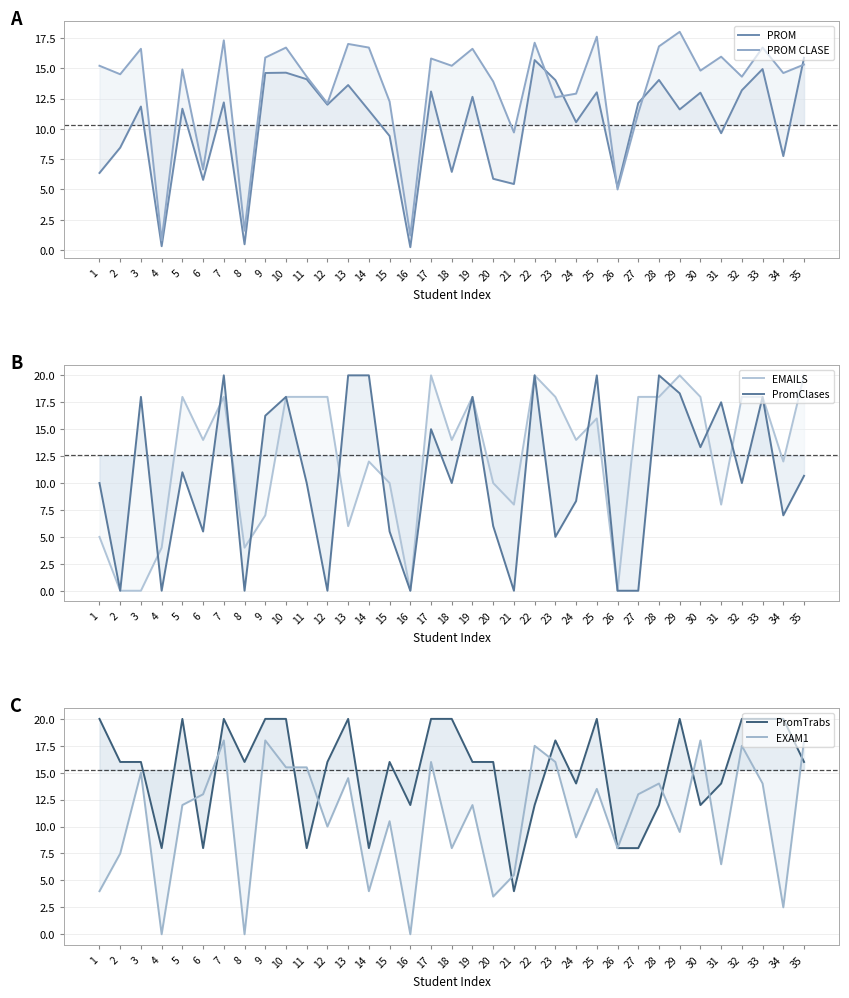

Reading left to right, extract all data points from this chart.

PROM: 1=6.4	2=8.4	3=11.8	4=0.3	5=11.7	6=5.8	7=12.2	8=0.5	9=14.6	10=14.6	11=14.1	12=12.0	13=13.6	14=11.5	15=9.4	16=0.2	17=13.1	18=6.5	19=12.6	20=5.9	21=5.5	22=15.7	23=14.0	24=10.6	25=13.0	26=5.2	27=12.1	28=14.0	29=11.6	30=13.0	31=9.6	32=13.2	33=14.9	34=7.8	35=15.9
PROM CLASE: 1=15.2	2=14.5	3=16.6	4=0.8	5=14.9	6=6.7	7=17.3	8=1.6	9=15.9	10=16.7	11=14.3	12=12.1	13=17.0	14=16.7	15=12.2	16=1.2	17=15.8	18=15.2	19=16.6	20=13.9	21=9.7	22=17.1	23=12.6	24=12.9	25=17.6	26=5.0	27=11.3	28=16.8	29=18.0	30=14.8	31=15.9	32=14.3	33=16.7	34=14.6	35=15.3
EMAILS: 1=5.0	2=0.0	3=0.0	4=4.0	5=18.0	6=14.0	7=18.0	8=4.0	9=7.0	10=18.0	11=18.0	12=18.0	13=6.0	14=12.0	15=10.0	16=0.0	17=20.0	18=14.0	19=18.0	20=10.0	21=8.0	22=20.0	23=18.0	24=14.0	25=16.0	26=0.0	27=18.0	28=18.0	29=20.0	30=18.0	31=8.0	32=18.0	33=18.0	34=12.0	35=20.0
PromClases: 1=10.0	2=0.0	3=18.0	4=0.0	5=11.0	6=5.5	7=20.0	8=0.0	9=16.2	10=18.0	11=10.0	12=0.0	13=20.0	14=20.0	15=5.5	16=0.0	17=15.0	18=10.0	19=18.0	20=6.0	21=0.0	22=20.0	23=5.0	24=8.3	25=20.0	26=0.0	27=0.0	28=20.0	29=18.3	30=13.3	31=17.5	32=10.0	33=18.0	34=7.0	35=10.7
PromTrabs: 1=20.0	2=16.0	3=16.0	4=8.0	5=20.0	6=8.0	7=20.0	8=16.0	9=20.0	10=20.0	11=8.0	12=16.0	13=20.0	14=8.0	15=16.0	16=12.0	17=20.0	18=20.0	19=16.0	20=16.0	21=4.0	22=12.0	23=18.0	24=14.0	25=20.0	26=8.0	27=8.0	28=12.0	29=20.0	30=12.0	31=14.0	32=20.0	33=20.0	34=20.0	35=16.0
EXAM1: 1=4.0	2=7.5	3=15.0	4=0.0	5=12.0	6=13.0	7=18.0	8=0.0	9=18.0	10=15.5	11=15.5	12=10.0	13=14.5	14=4.0	15=10.5	16=0.0	17=16.0	18=8.0	19=12.0	20=3.5	21=5.5	22=17.5	23=16.0	24=9.0	25=13.5	26=8.0	27=13.0	28=14.0	29=9.5	30=18.0	31=6.5	32=17.5	33=14.0	34=2.5	35=18.0